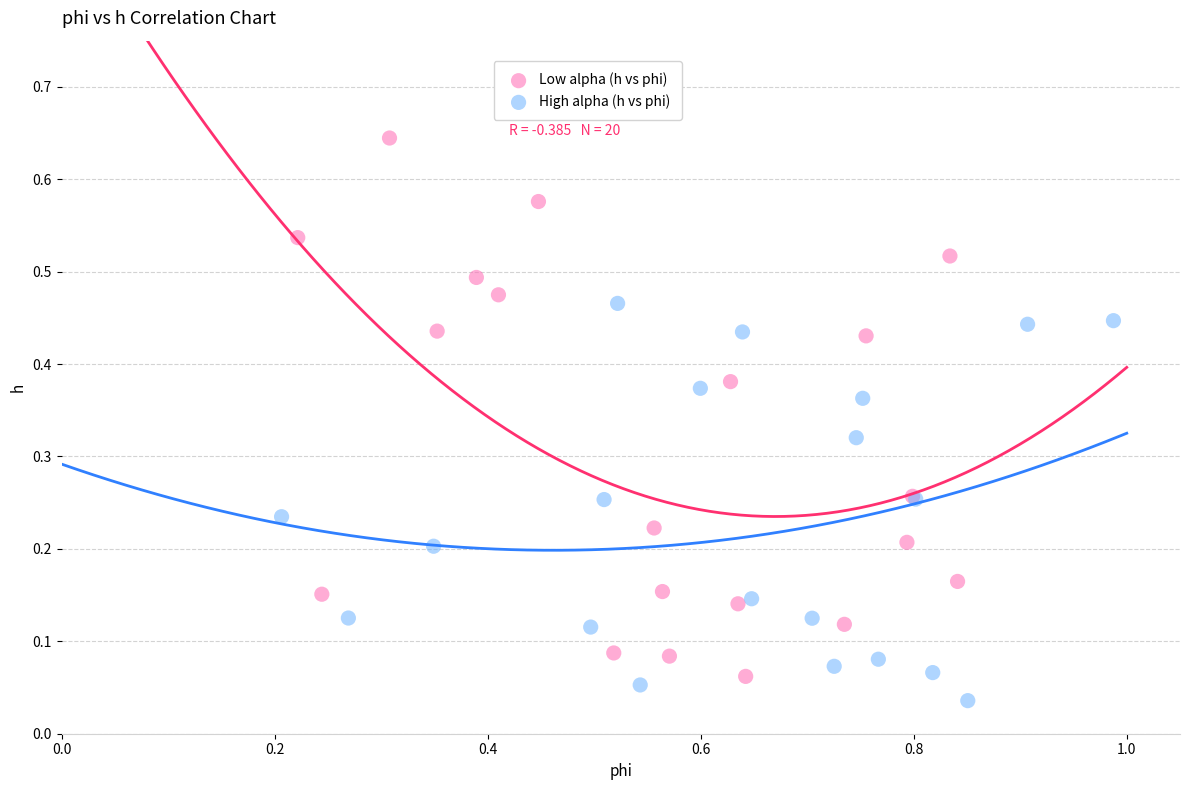

Which series has the largest Y range (max minus min)?

Low alpha (h vs phi)